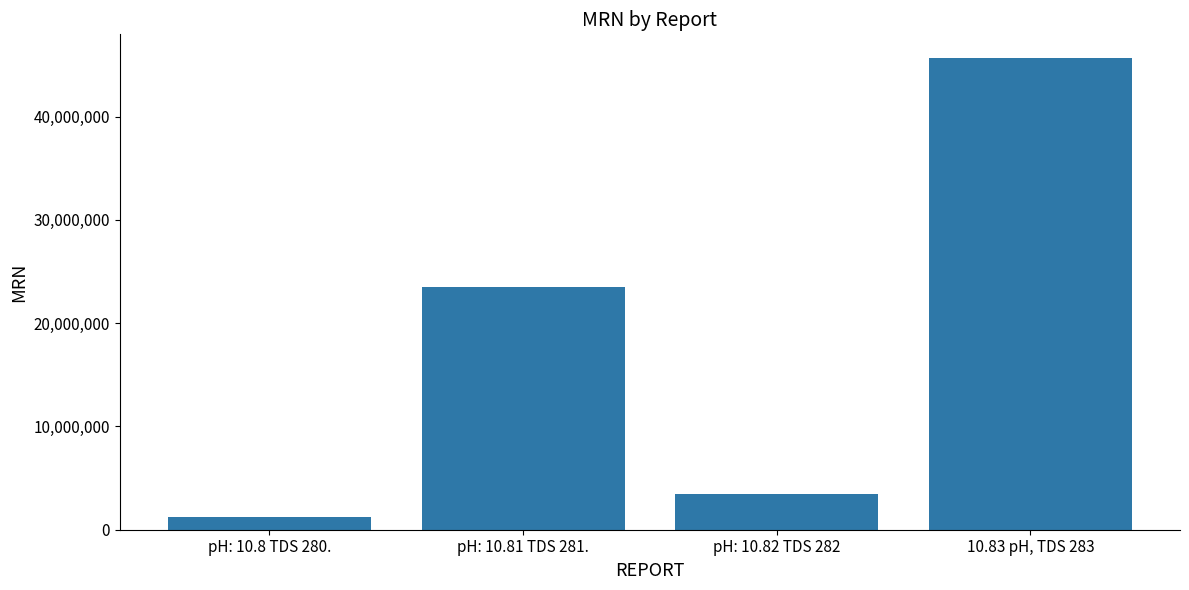

What is the sum of the values at pH: 10.8 TDS 280. and pH: 10.81 TDS 281.?

24691356